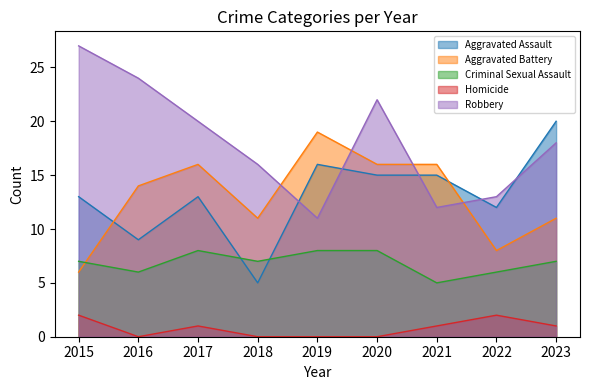

What are all the series names shown in the legend?

Aggravated Assault, Aggravated Battery, Criminal Sexual Assault, Homicide, Robbery